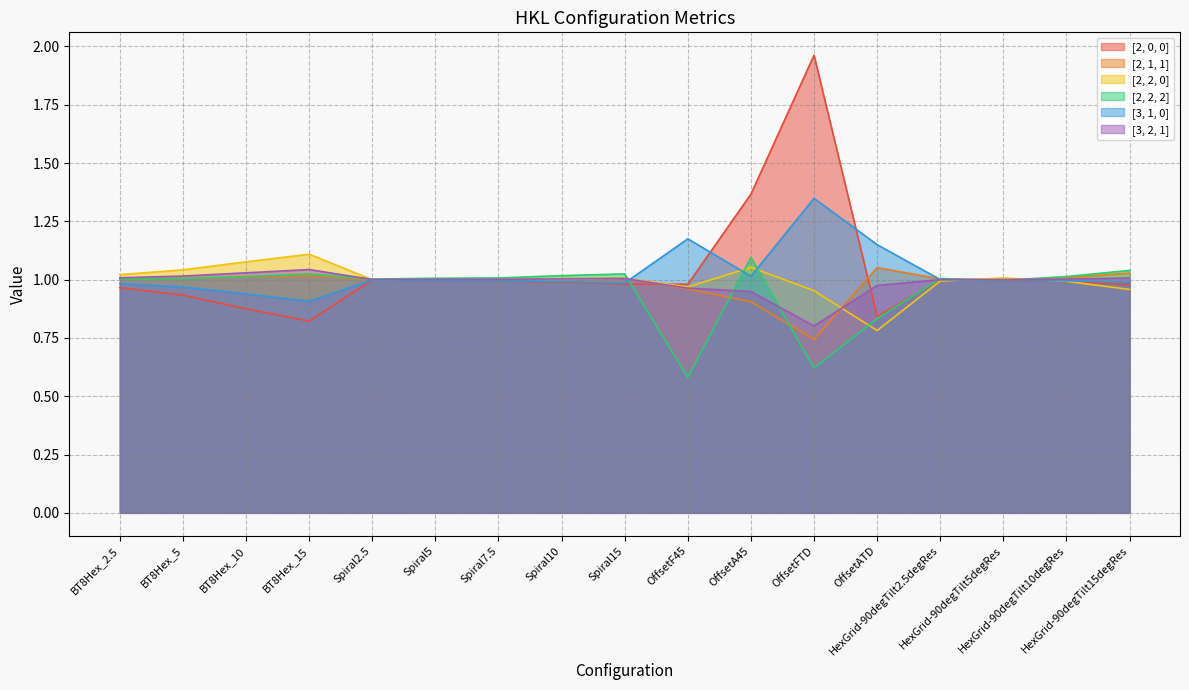

Reading left to right, what are all the values shown in this chart?

[2, 0, 0]: 1.0	0.9	0.9	0.8	1.0	1.0	1.0	1.0	1.0	1.0	1.4	2.0	0.8	1.0	1.0	1.0	1.0
[2, 1, 1]: 1.0	1.0	1.0	1.0	1.0	1.0	1.0	1.0	1.0	1.0	0.9	0.7	1.1	1.0	1.0	1.0	1.0
[2, 2, 0]: 1.0	1.0	1.1	1.1	1.0	1.0	1.0	1.0	1.0	1.0	1.1	1.0	0.8	1.0	1.0	1.0	1.0
[2, 2, 2]: 1.0	1.0	1.0	1.0	1.0	1.0	1.0	1.0	1.0	0.6	1.1	0.6	0.8	1.0	1.0	1.0	1.0
[3, 1, 0]: 1.0	1.0	0.9	0.9	1.0	1.0	1.0	1.0	1.0	1.2	1.0	1.3	1.2	1.0	1.0	1.0	1.0
[3, 2, 1]: 1.0	1.0	1.0	1.0	1.0	1.0	1.0	1.0	1.0	1.0	0.9	0.8	1.0	1.0	1.0	1.0	1.0